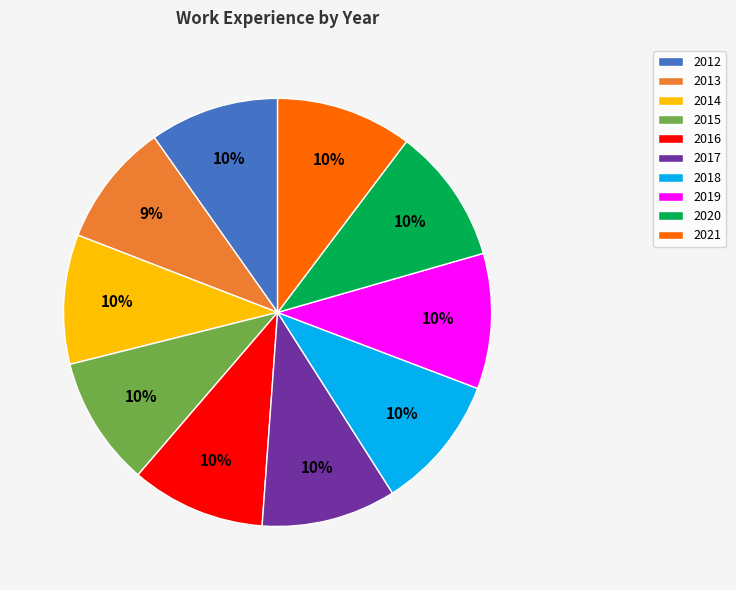

To the nearest percent, what portion does 2019 represent?

10%